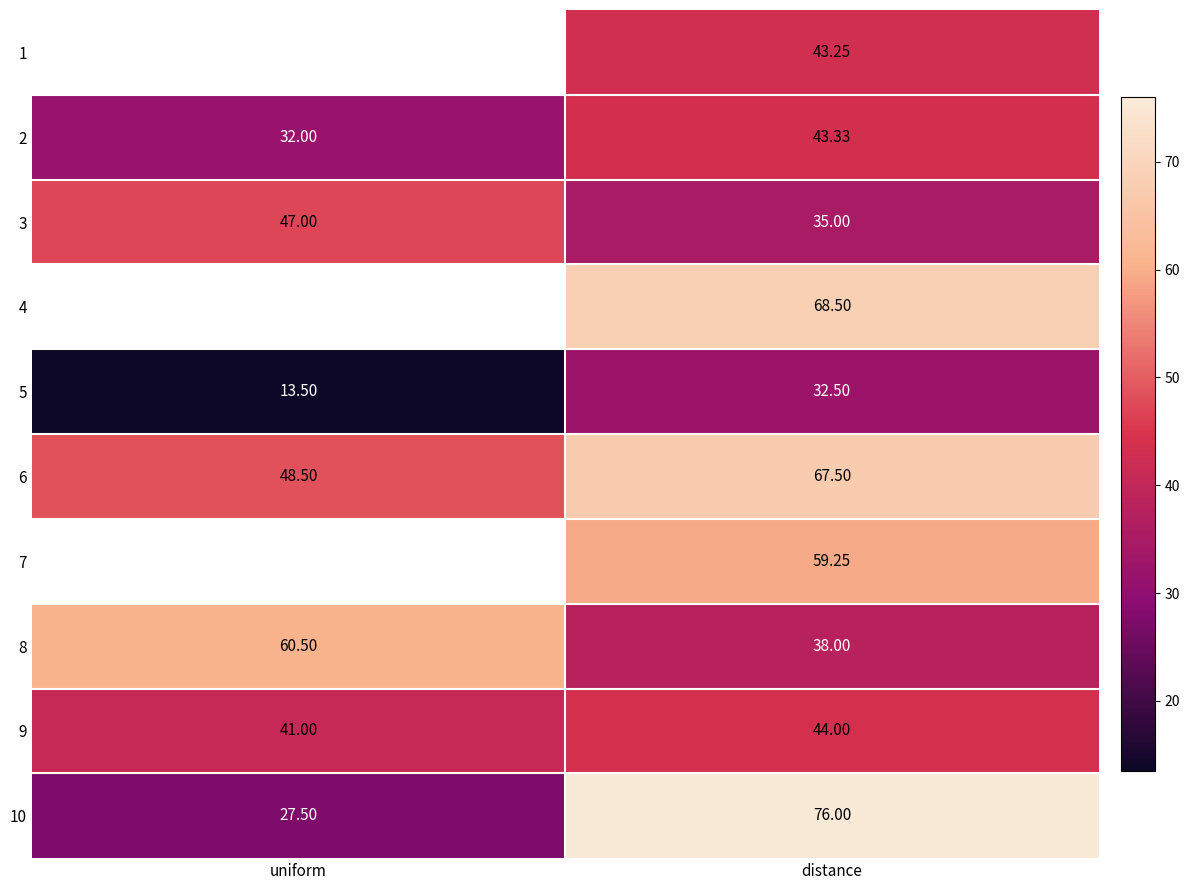

What is the difference between the 3 values at distance and uniform?

12.0